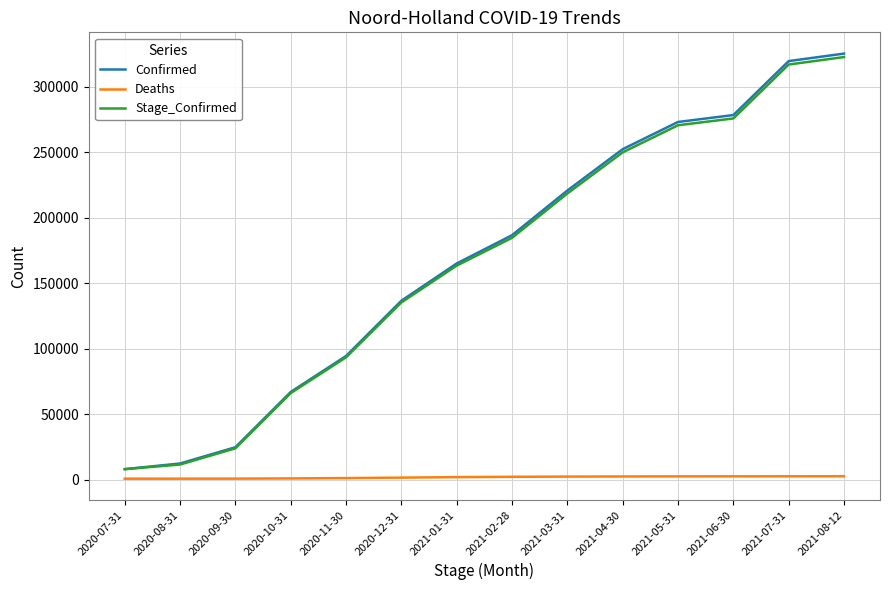

What position from the left is 2021-07-31?

13